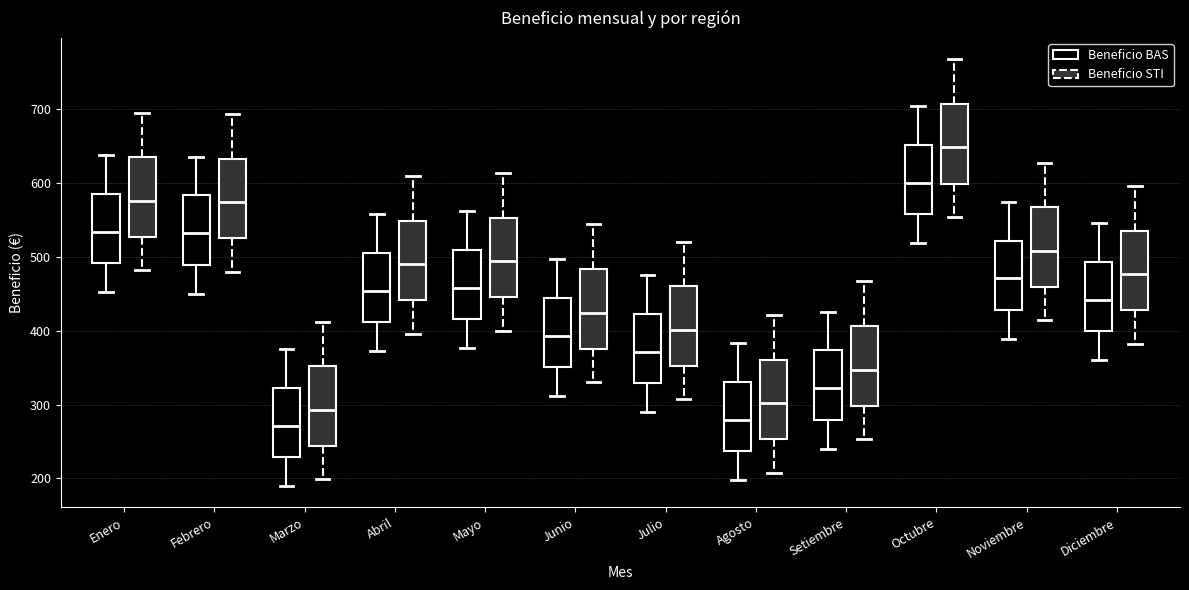

Where is the lower edge of the box for Julio (Beneficio STI) on the y-axis? The values are not printed on the chart, so give them approximately, as read against the axis.

350